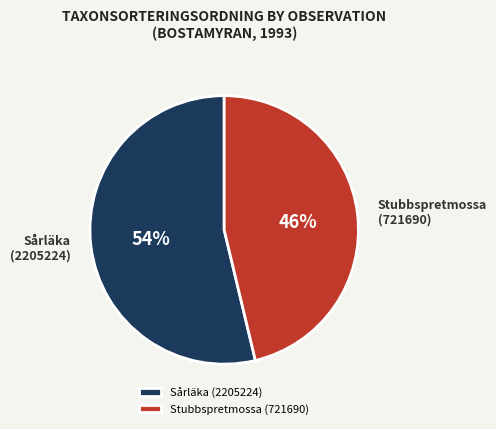

Do Sårläka (2205224) and Stubbspretmossa (721690) together represent more than half of the pie?

Yes